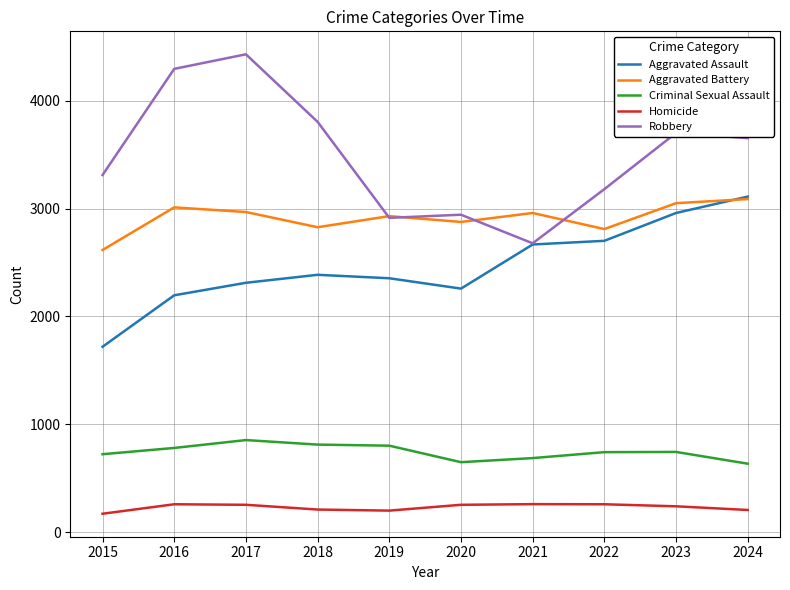

How many lines are shown in the chart?

5